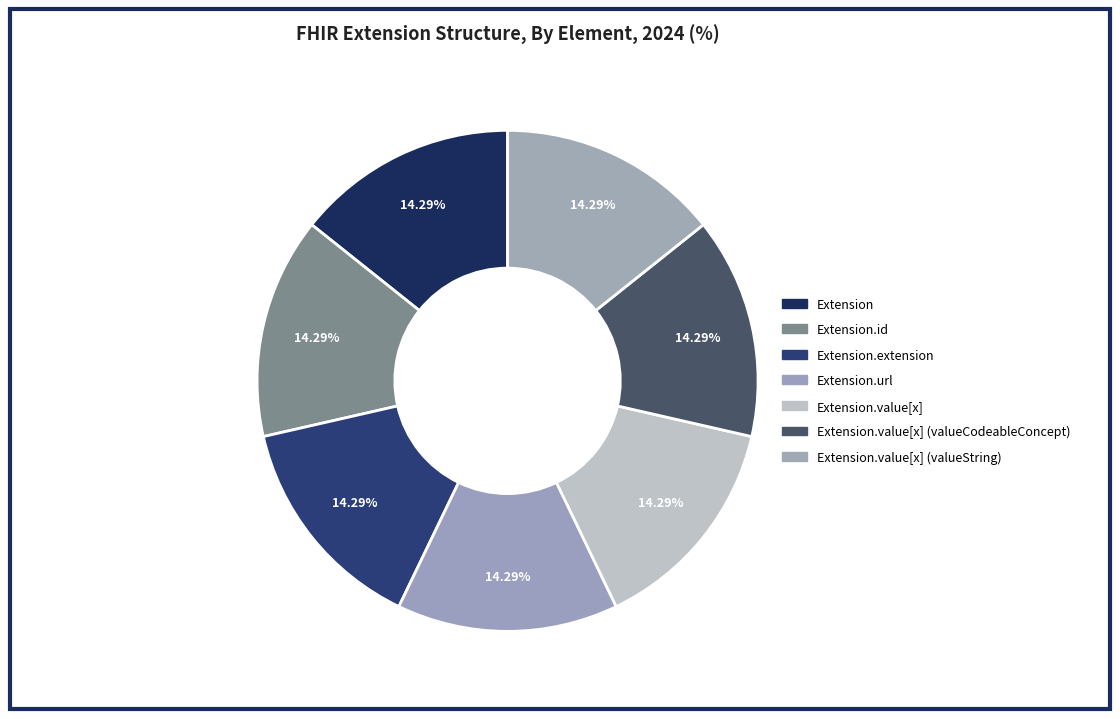

Count the number of slices in the pie.

7